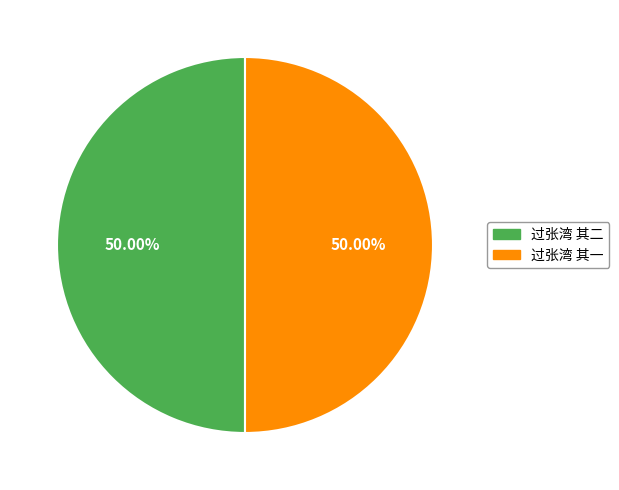

How many slices are in this pie chart?

2